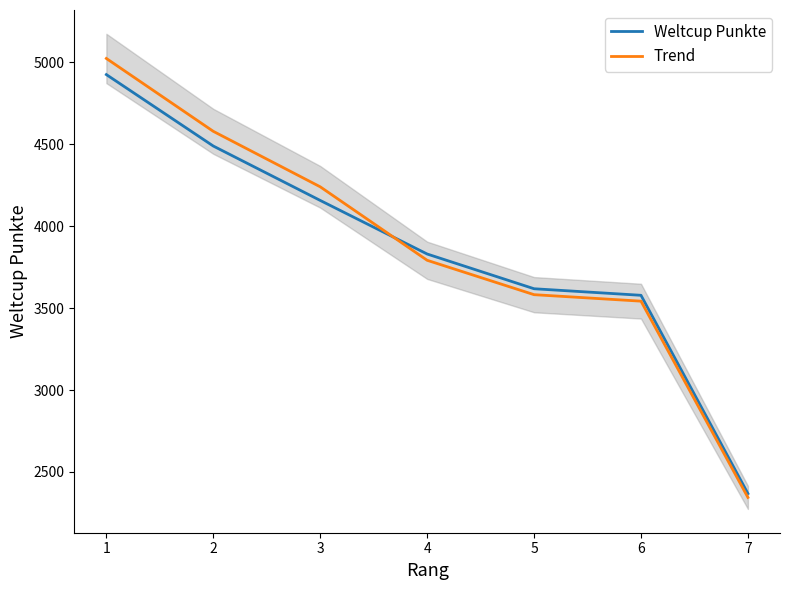

How many values in the Trend series are below 3791?

3